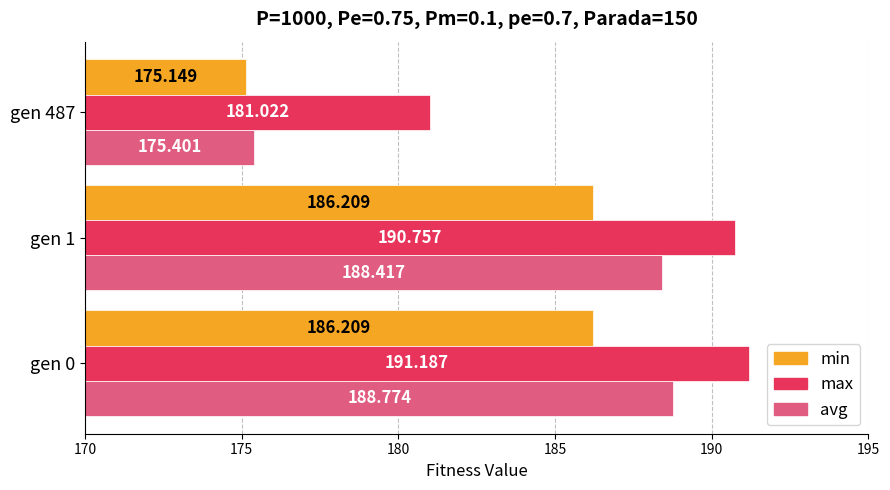

True or false: avg has a value of 7.2 at gen 487.

False